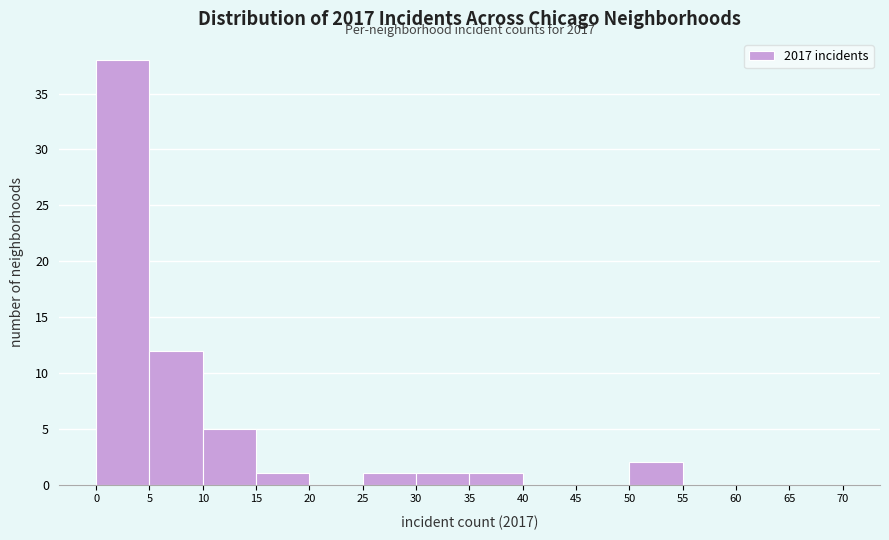

Over which range of the x-axis is the bar tallest?

0 to 5